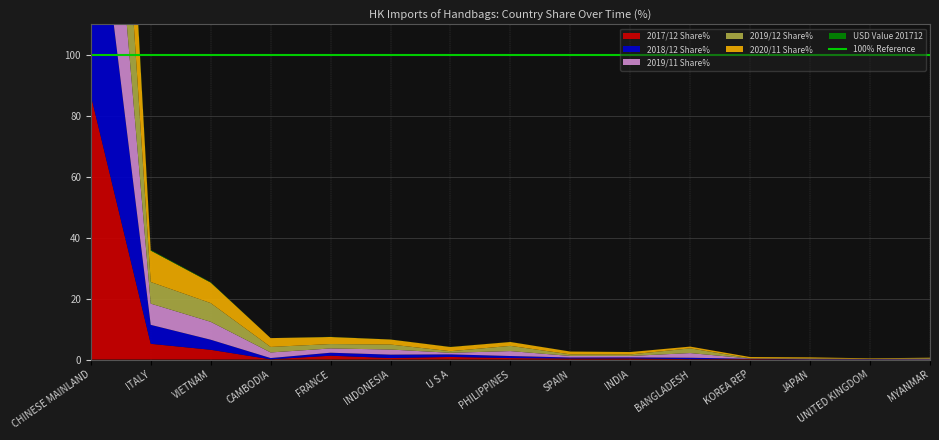

Reading left to right, list all the values displayed in this chart.

2017/12 Share%: CHINESE MAINLAND=86.8	ITALY=5.2	VIETNAM=3.2	CAMBODIA=0.1	FRANCE=1.3	INDONESIA=0.5	U S A=0.9	PHILIPPINES=0.5	SPAIN=0.3	INDIA=0.4	BANGLADESH=0.1	KOREA REP=0.2	JAPAN=0.0	UNITED KINGDOM=0.0	MYANMAR=0.0
2018/12 Share%: CHINESE MAINLAND=84.5	ITALY=6.2	VIETNAM=3.3	CAMBODIA=0.4	FRANCE=1.0	INDONESIA=1.1	U S A=0.8	PHILIPPINES=0.7	SPAIN=0.3	INDIA=0.3	BANGLADESH=0.5	KOREA REP=0.1	JAPAN=0.1	UNITED KINGDOM=0.1	MYANMAR=0.0
2019/11 Share%: CHINESE MAINLAND=76.5	ITALY=7.0	VIETNAM=5.9	CAMBODIA=1.8	FRANCE=1.4	INDONESIA=1.7	U S A=0.5	PHILIPPINES=1.6	SPAIN=0.5	INDIA=0.5	BANGLADESH=1.5	KOREA REP=0.1	JAPAN=0.2	UNITED KINGDOM=0.1	MYANMAR=0.2
2019/12 Share%: CHINESE MAINLAND=76.0	ITALY=7.1	VIETNAM=6.1	CAMBODIA=1.8	FRANCE=1.4	INDONESIA=1.6	U S A=0.5	PHILIPPINES=1.7	SPAIN=0.5	INDIA=0.5	BANGLADESH=1.6	KOREA REP=0.1	JAPAN=0.1	UNITED KINGDOM=0.1	MYANMAR=0.2
2020/11 Share%: CHINESE MAINLAND=69.1	ITALY=10.3	VIETNAM=6.7	CAMBODIA=2.9	FRANCE=2.3	INDONESIA=1.7	U S A=1.4	PHILIPPINES=1.3	SPAIN=0.9	INDIA=0.8	BANGLADESH=0.6	KOREA REP=0.4	JAPAN=0.3	UNITED KINGDOM=0.2	MYANMAR=0.2
USD Value 201712: CHINESE MAINLAND=3.5	ITALY=0.2	VIETNAM=0.1	CAMBODIA=0.0	FRANCE=0.1	INDONESIA=0.0	U S A=0.0	PHILIPPINES=0.0	SPAIN=0.0	INDIA=0.0	BANGLADESH=0.0	KOREA REP=0.0	JAPAN=0.0	UNITED KINGDOM=0.0	MYANMAR=0.0